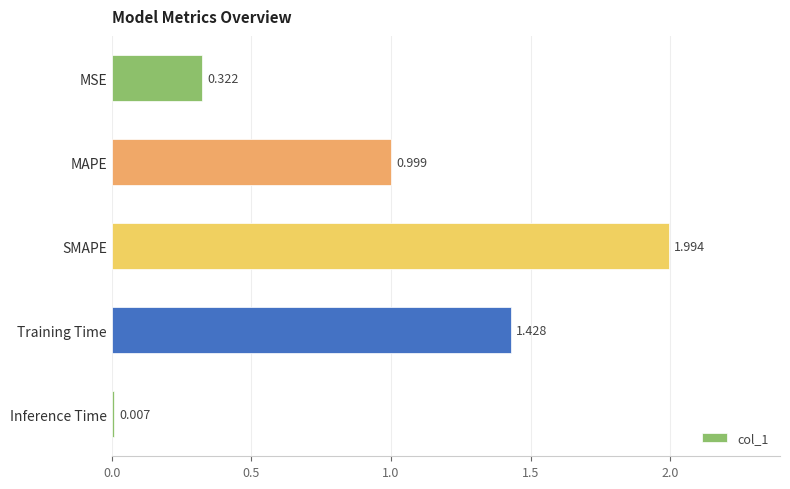

Between Inference Time and Training Time, which is larger?

Training Time